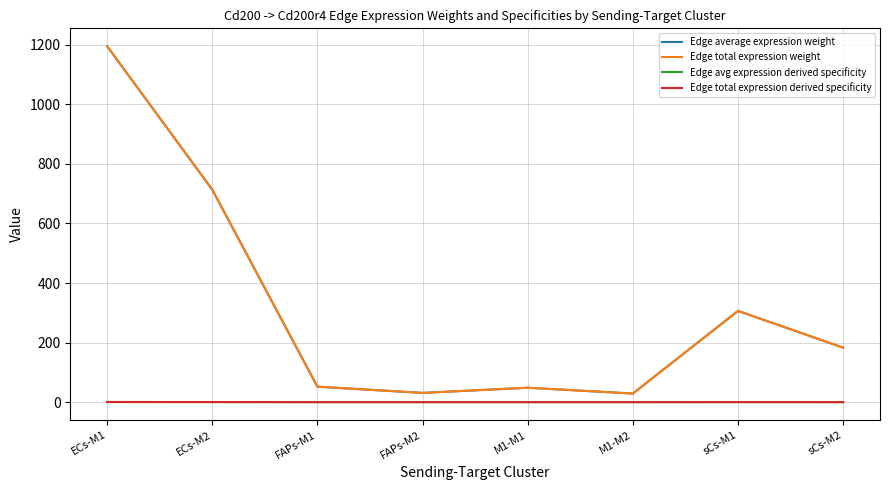

Is this an area chart (filled region under the line)?

No